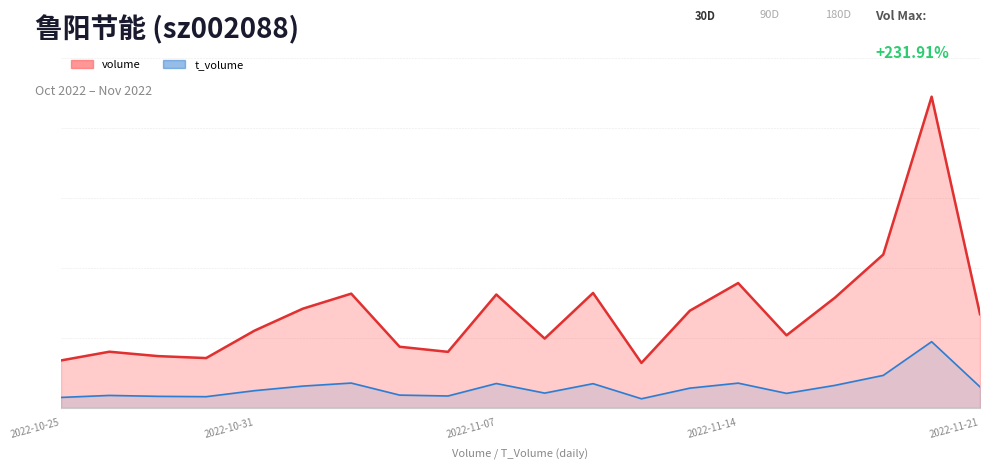

What is the value of the volume point at the 14th from the left?

27764